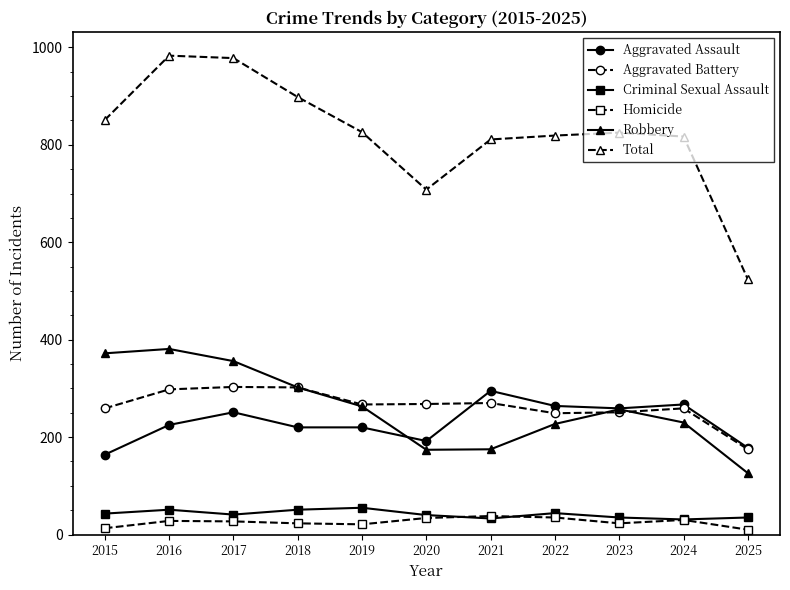

What is the highest value of the Homicide series?

38